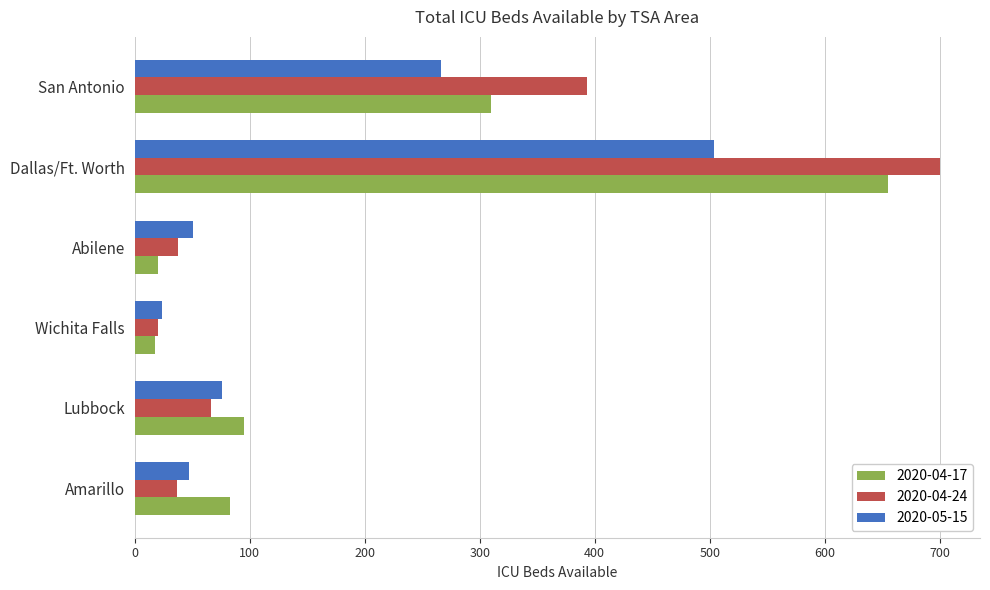

What is the difference between the highest and lowest values at Amarillo?

46